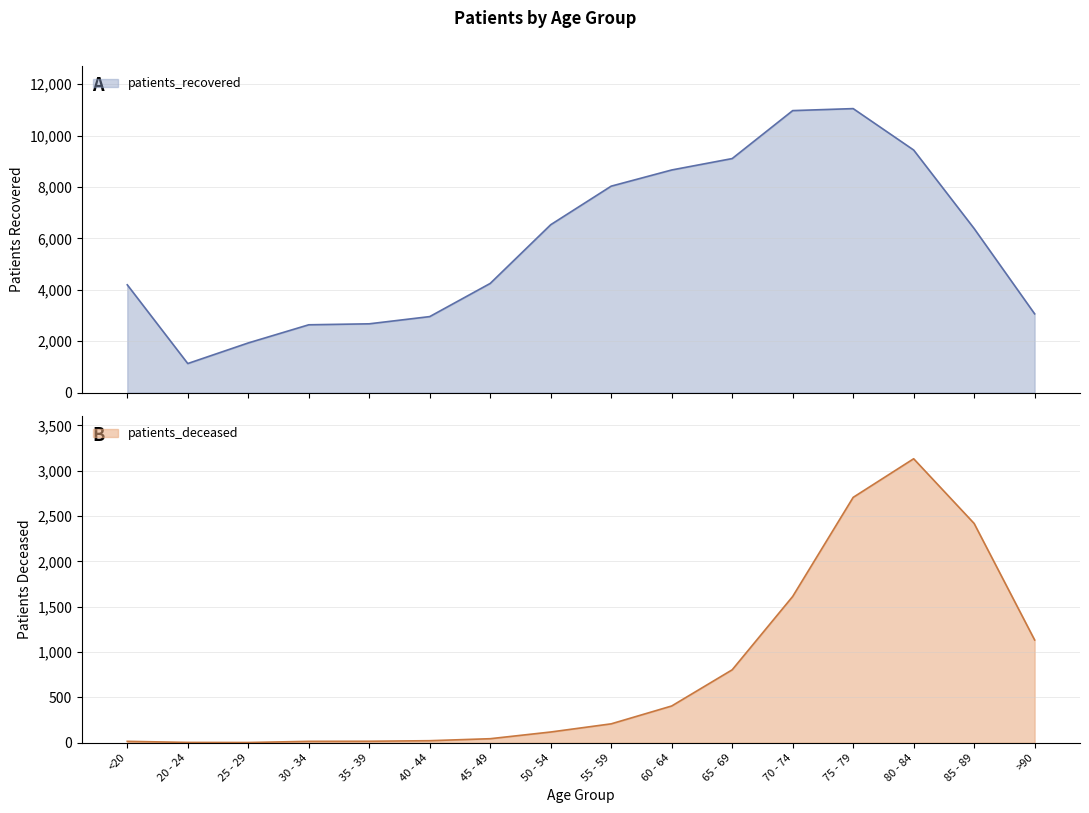

Which series has the largest total across all categories?

patients_recovered